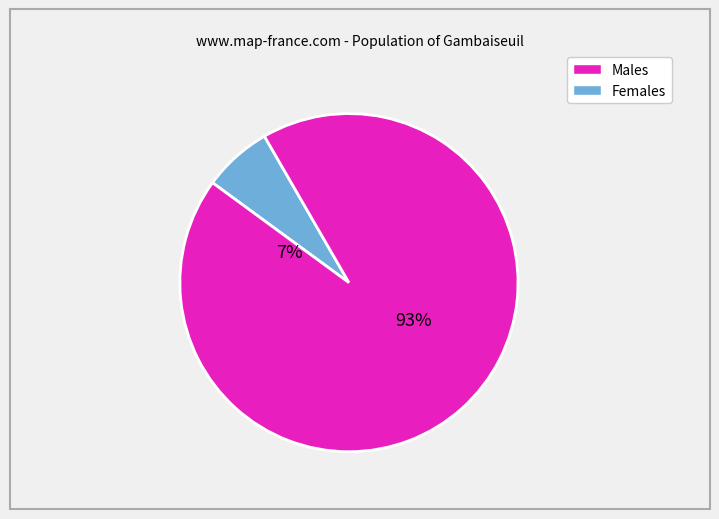

Is it true that 20 is 1% of the pie?

False